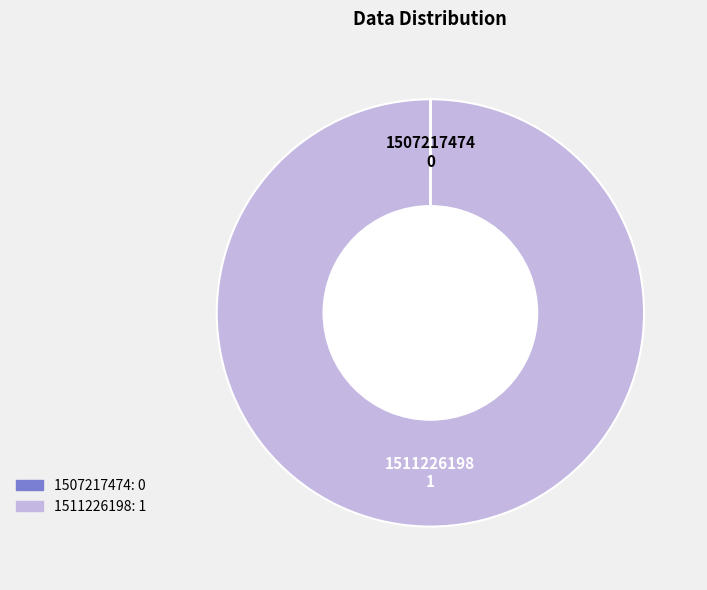

What is the largest slice in the pie chart?

1511226198